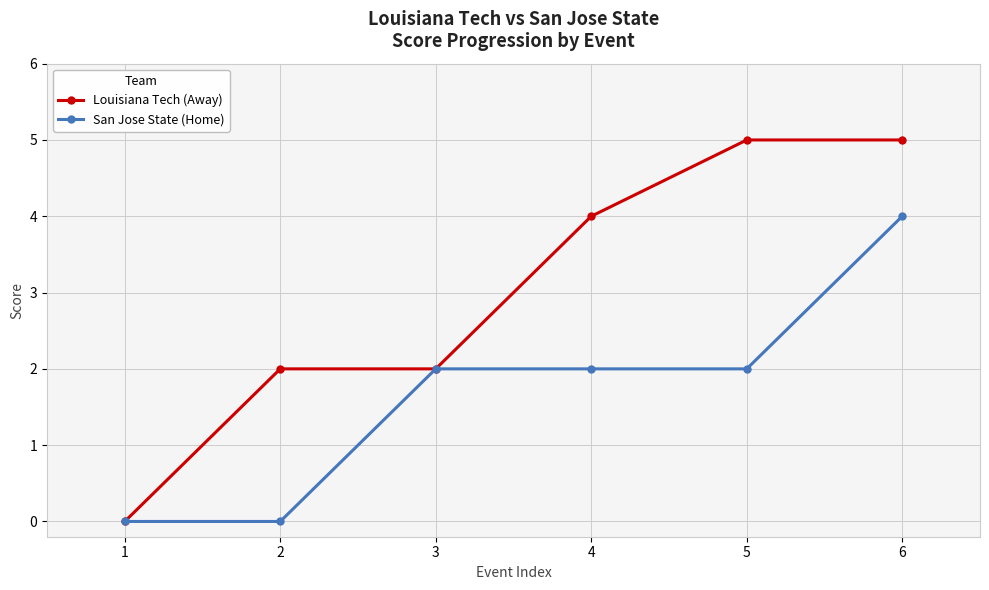

What is the difference between the second highest and second lowest values in the San Jose State (Home) series?

2